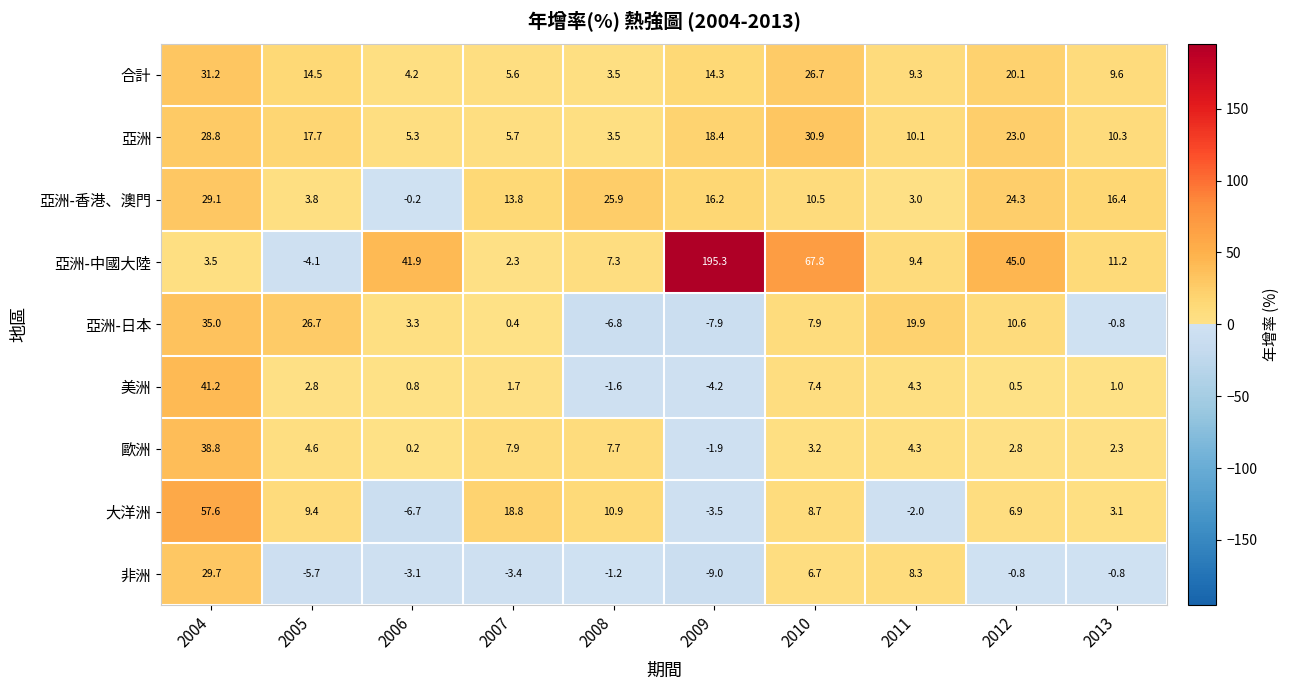

At which category is the sum across all series the highest?

2004